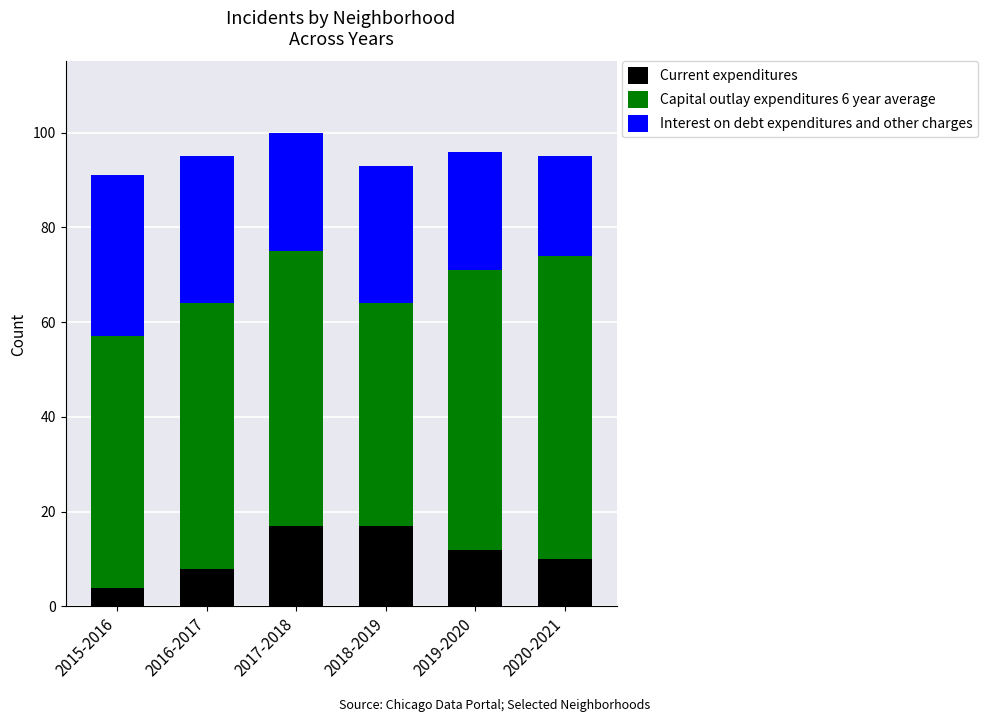

Reading right to left, list the values for the Current expenditures series.

10	12	17	17	8	4